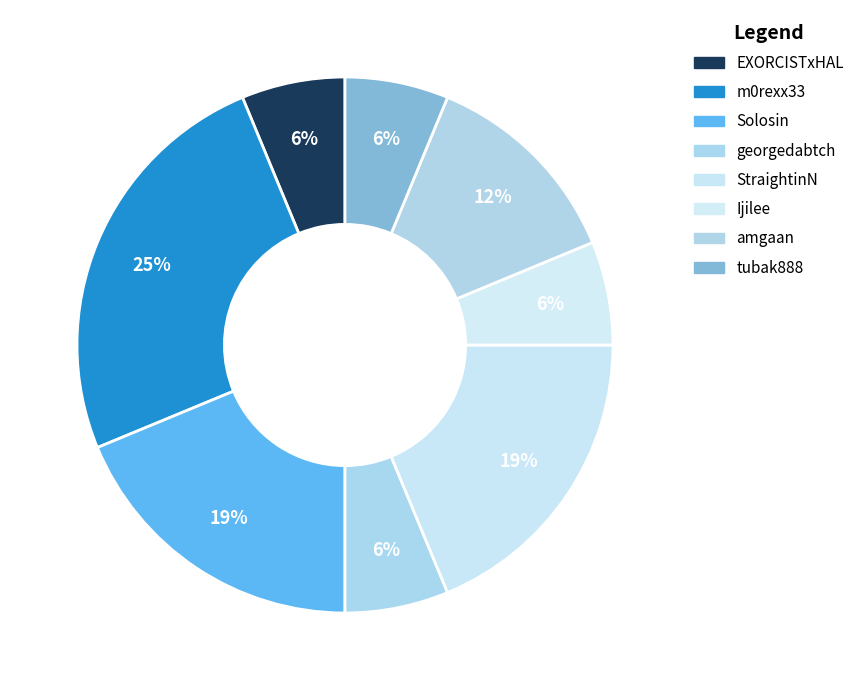

Is it true that Ijilee is 6% of the pie?

True